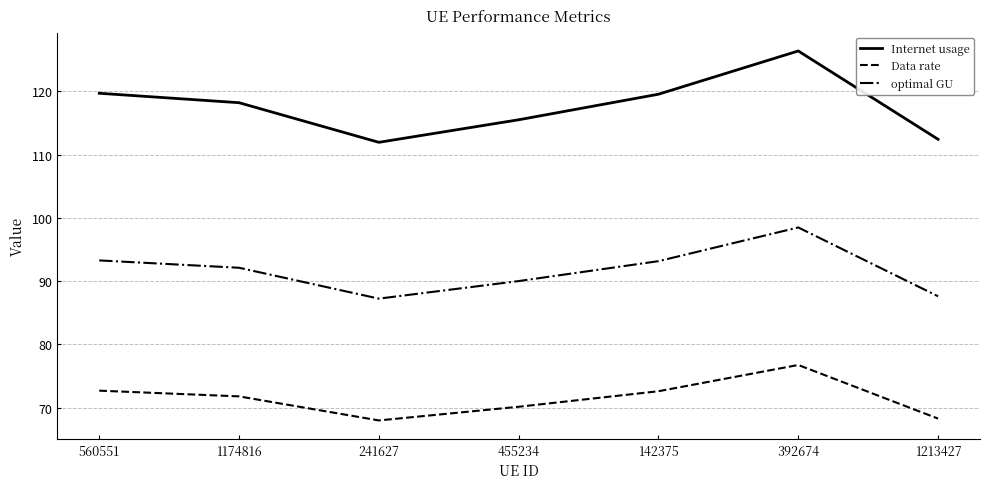

Which series has the largest range (max minus min)?

Internet usage